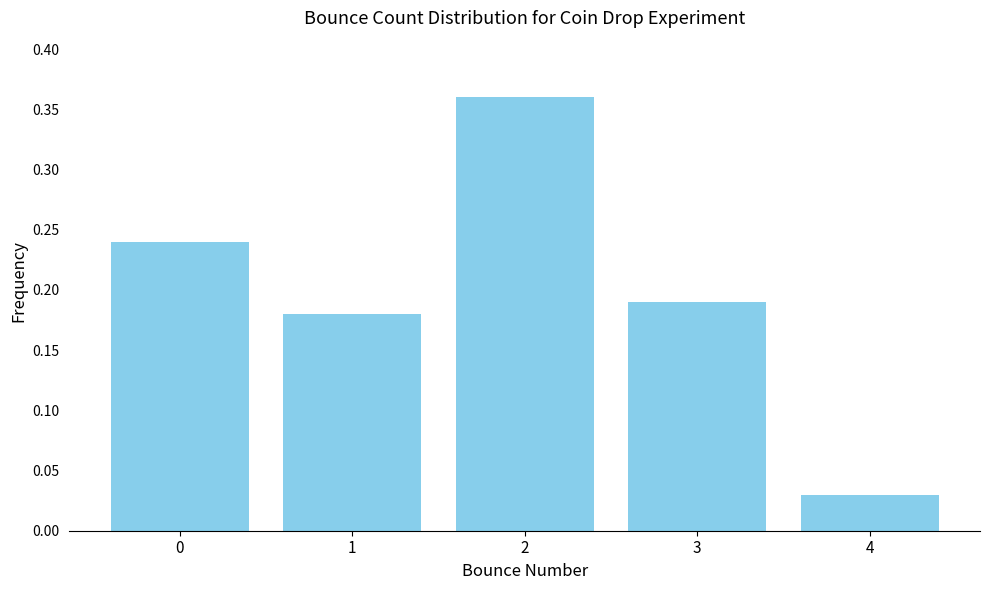

What is the difference between the maximum and minimum values?

0.3